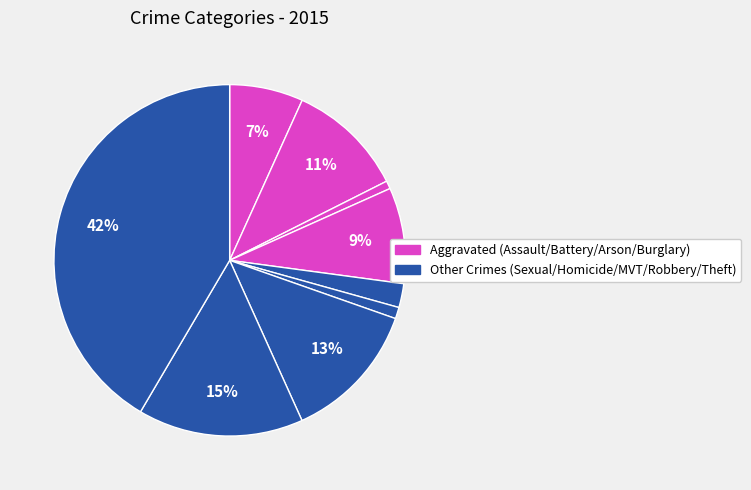

How many slices are in this pie chart?

9